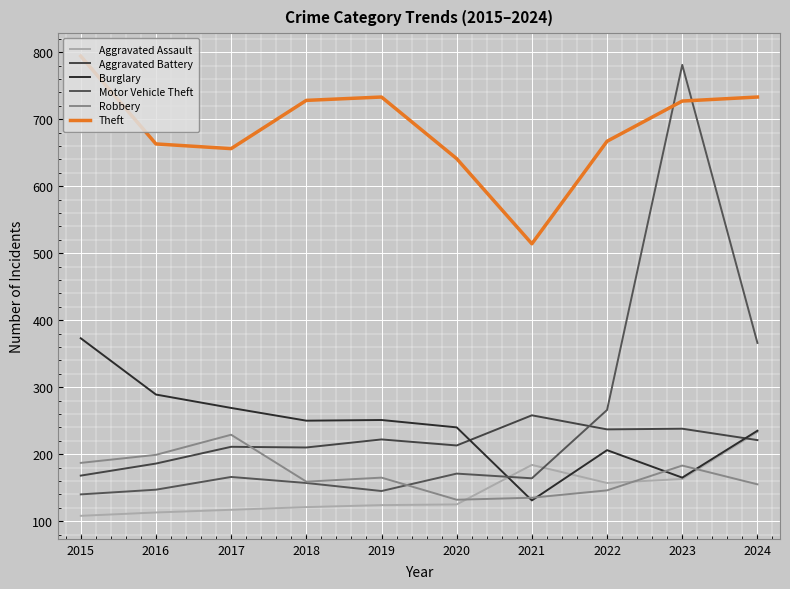

The value of Motor Vehicle Theft at 2015 is 140. True or false?

True